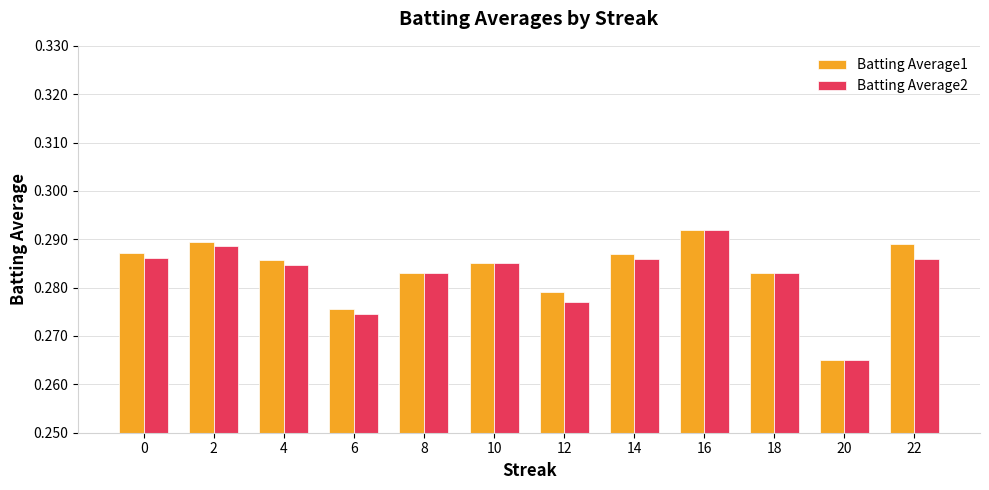

Which category has the highest value across all series?

16